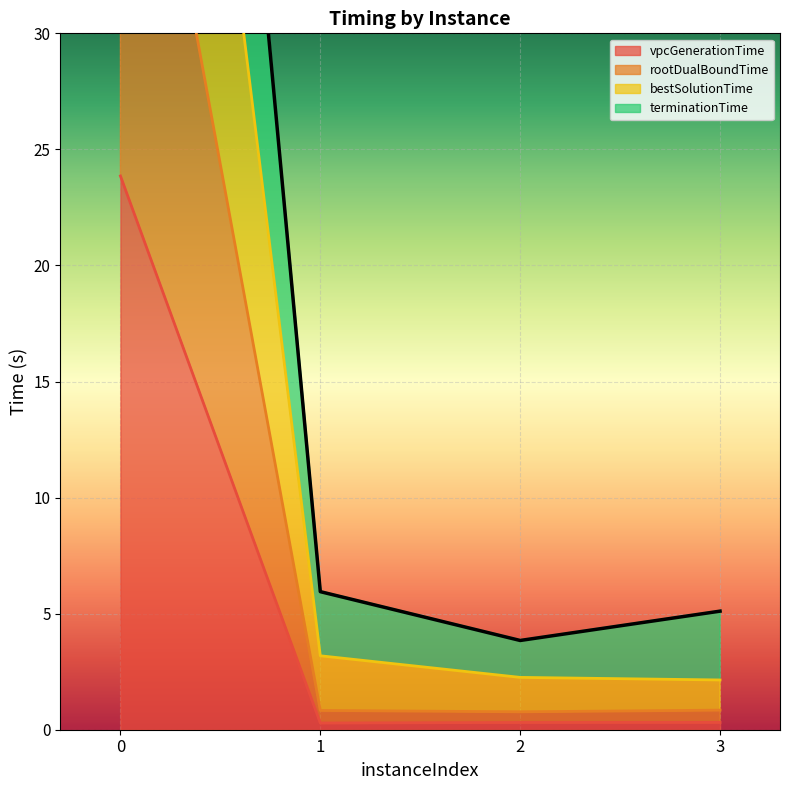

At which category does terminationTime reach its first local valley?

2